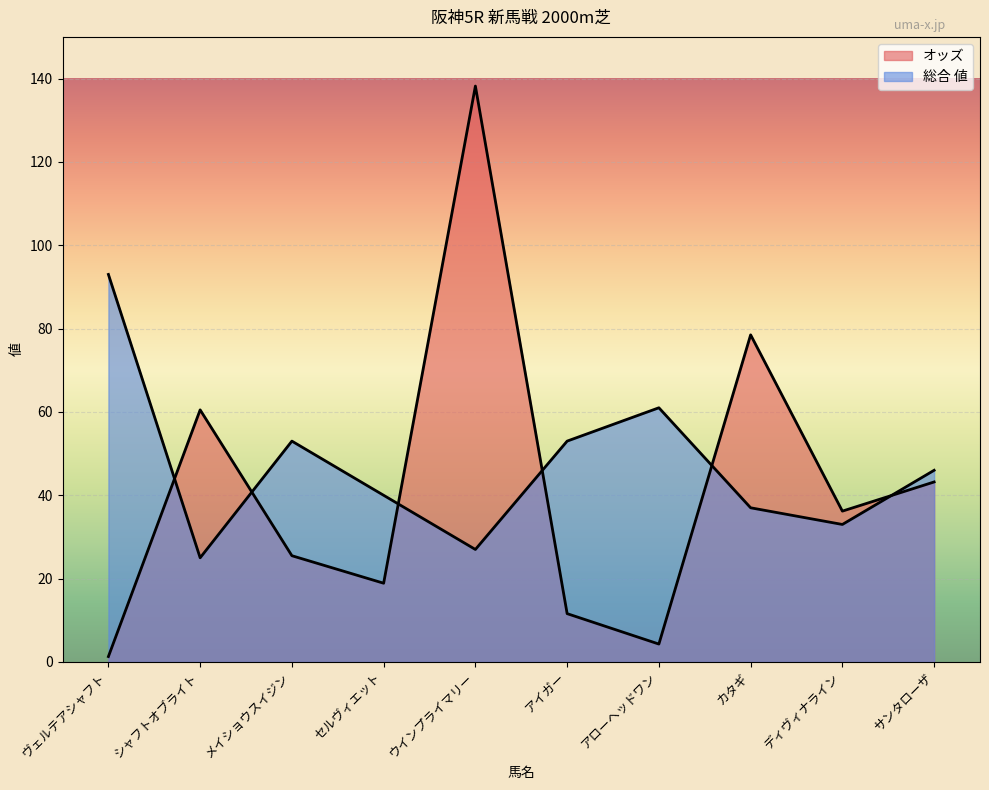

How many interior local valleys does the 総合 値 series have?

3